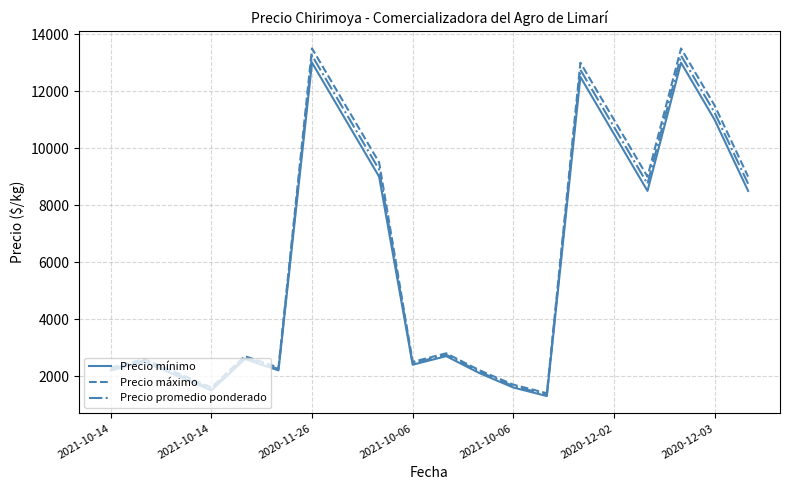

Does the chart display data point markers on the line(s)?

No